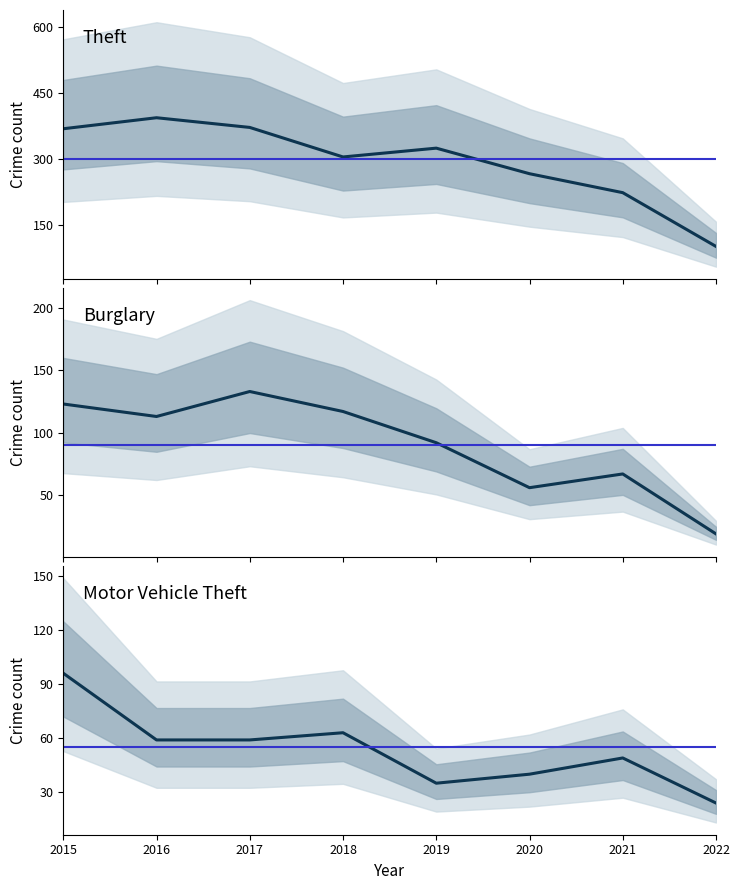

What is the value of the Theft point at the 2nd from the left?

394